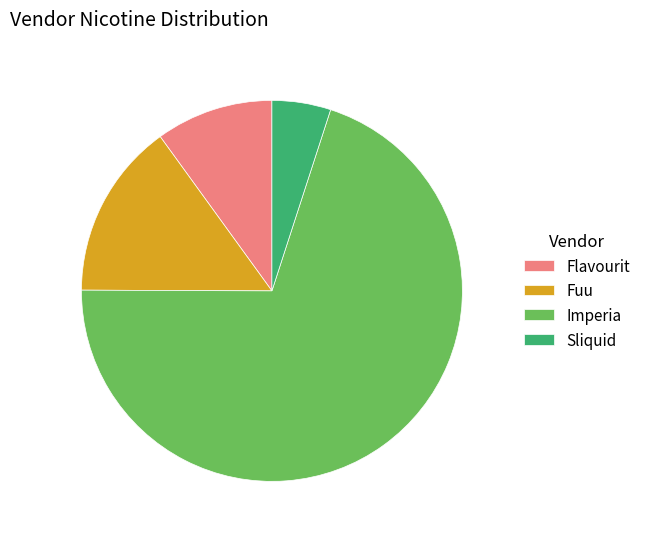

Between Flavourit and Sliquid, which is larger?

Flavourit